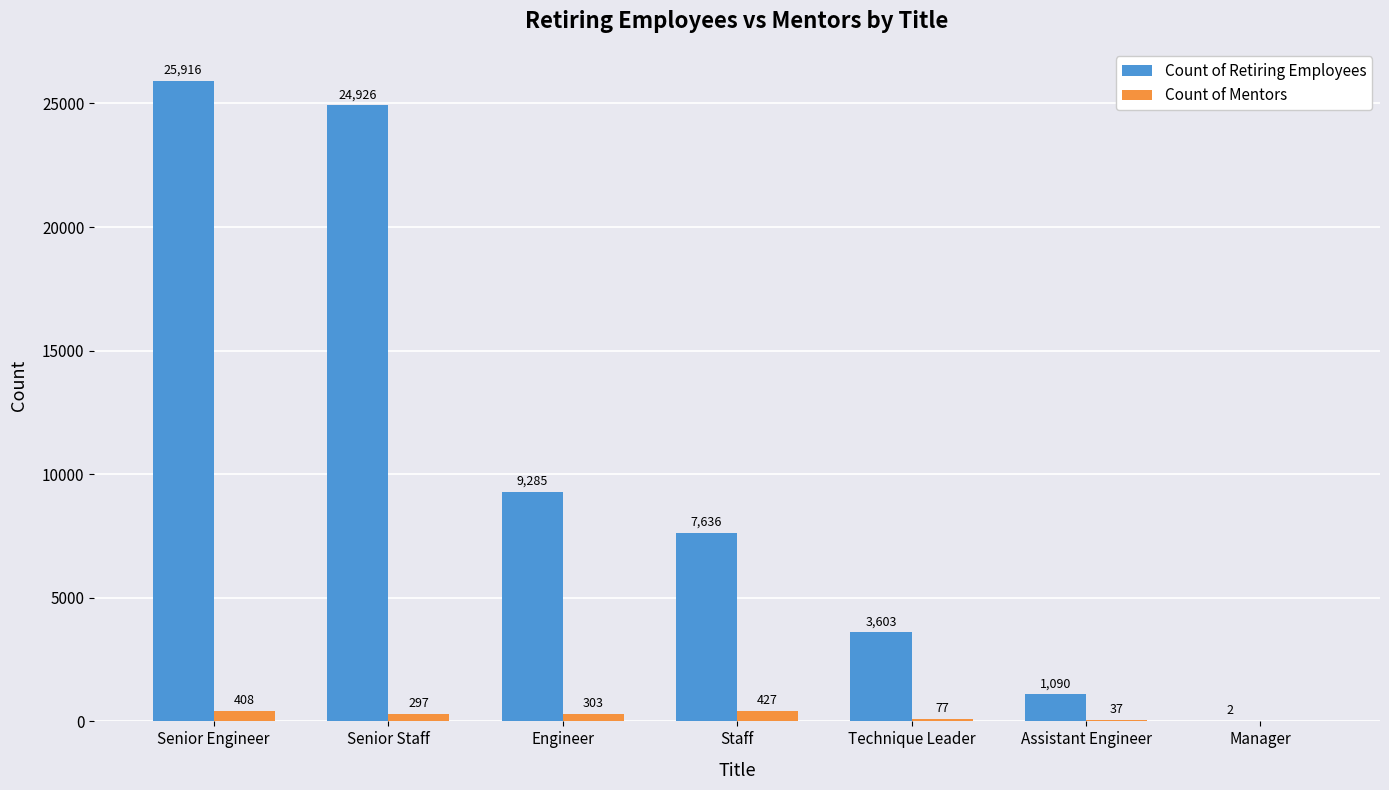

The value of Count of Mentors at Engineer is 303. True or false?

True